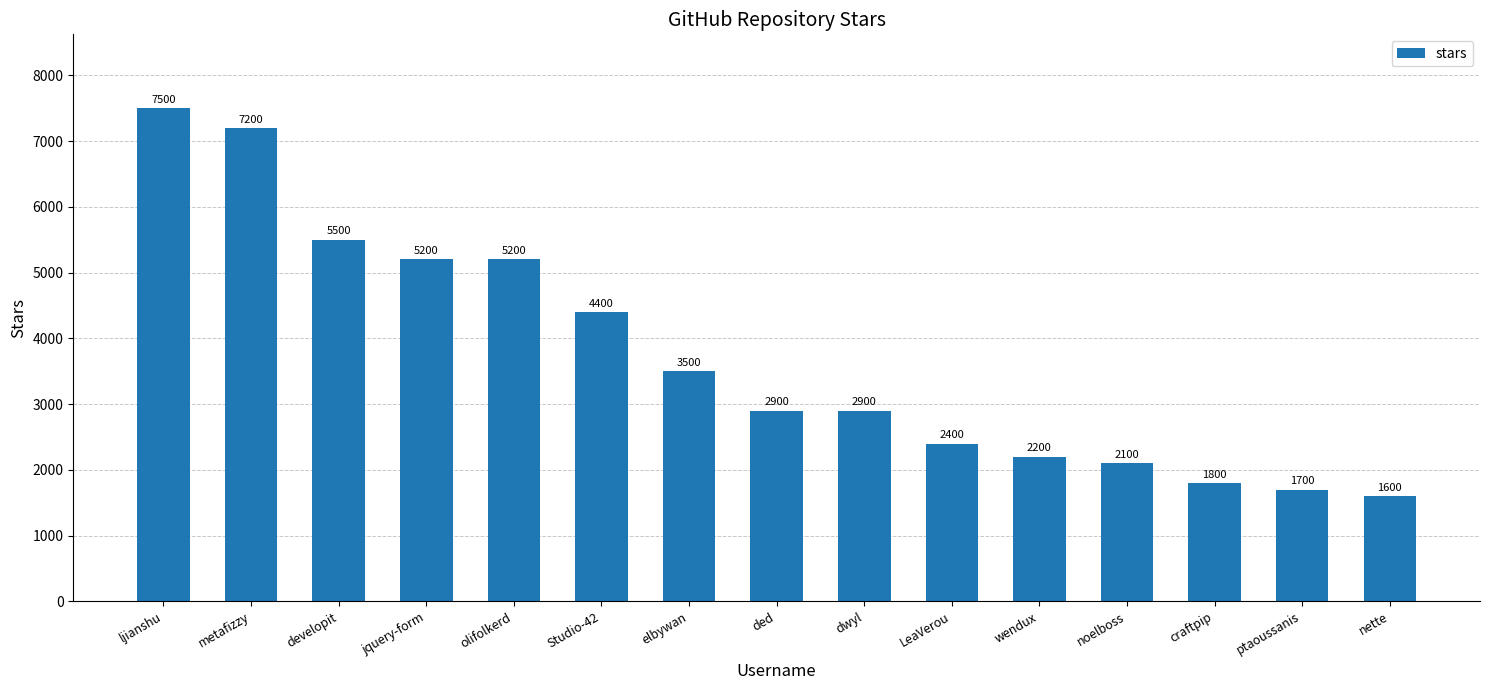

What is the average value?

3740